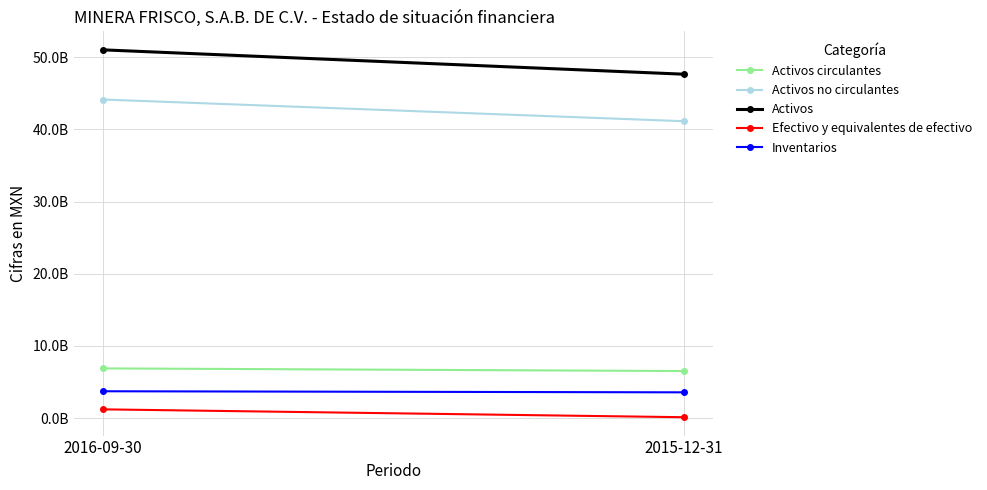

What is the greatest value displayed?

51010439000